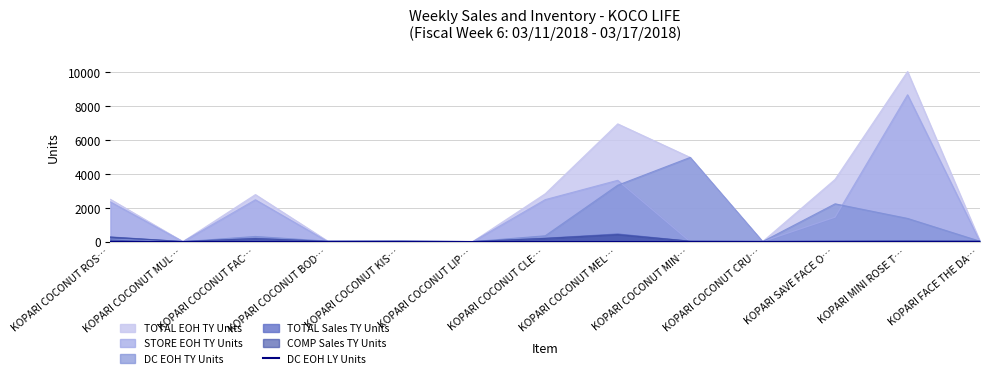

What is the lowest value of the TOTAL Sales TY Units series?

4